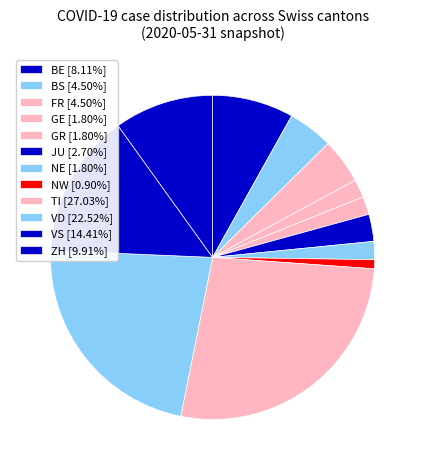

How many segments does this pie chart have?

12